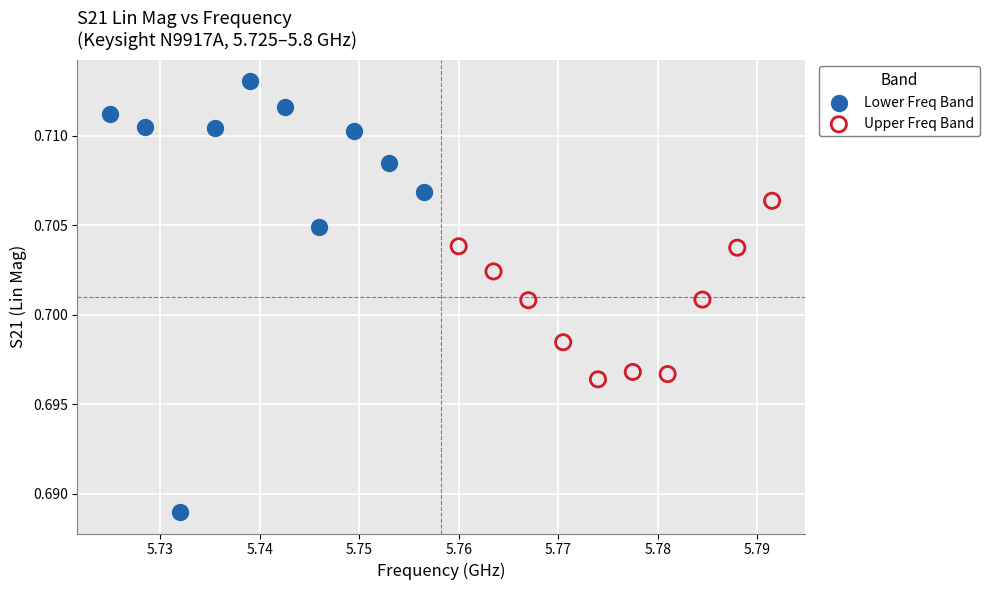

Which series reaches the maximum Y coordinate?

Lower Freq Band